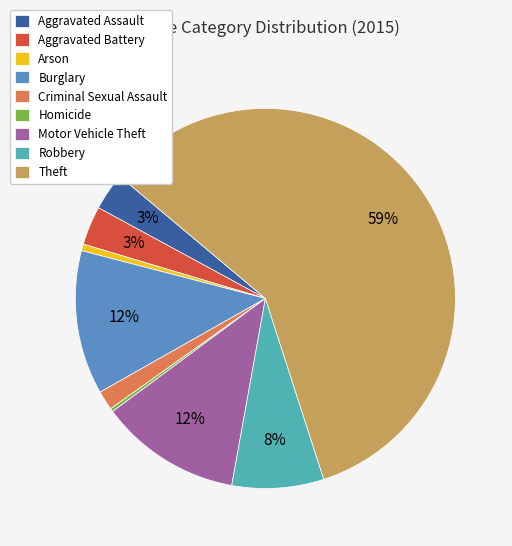

Is there a majority slice in this chart?

Yes